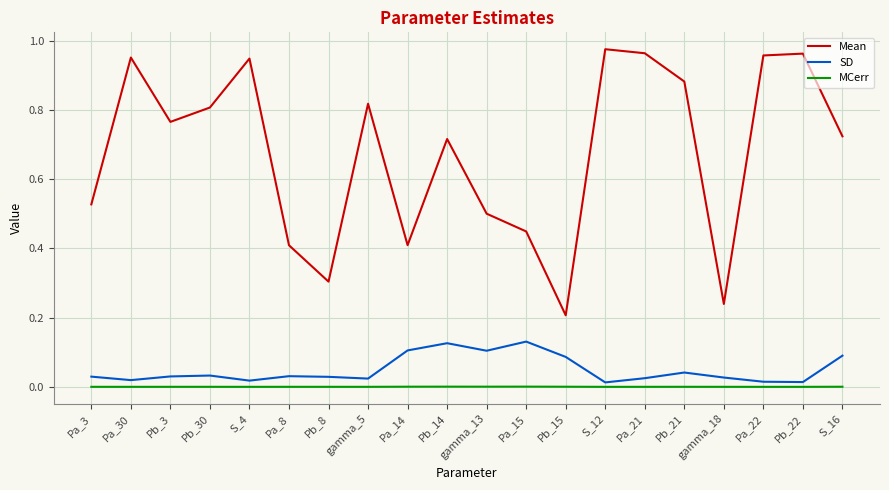

Rank the series at Pb_21 from lowest to highest value.

MCerr, SD, Mean